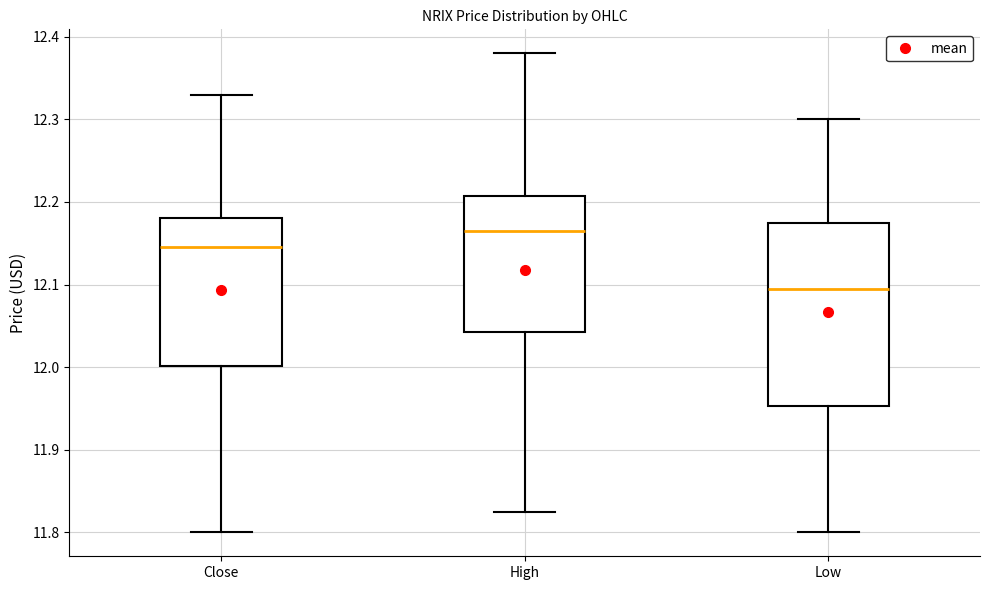

Comparing the boxes themselves (not the whiskers), which one is the tallest?

Low